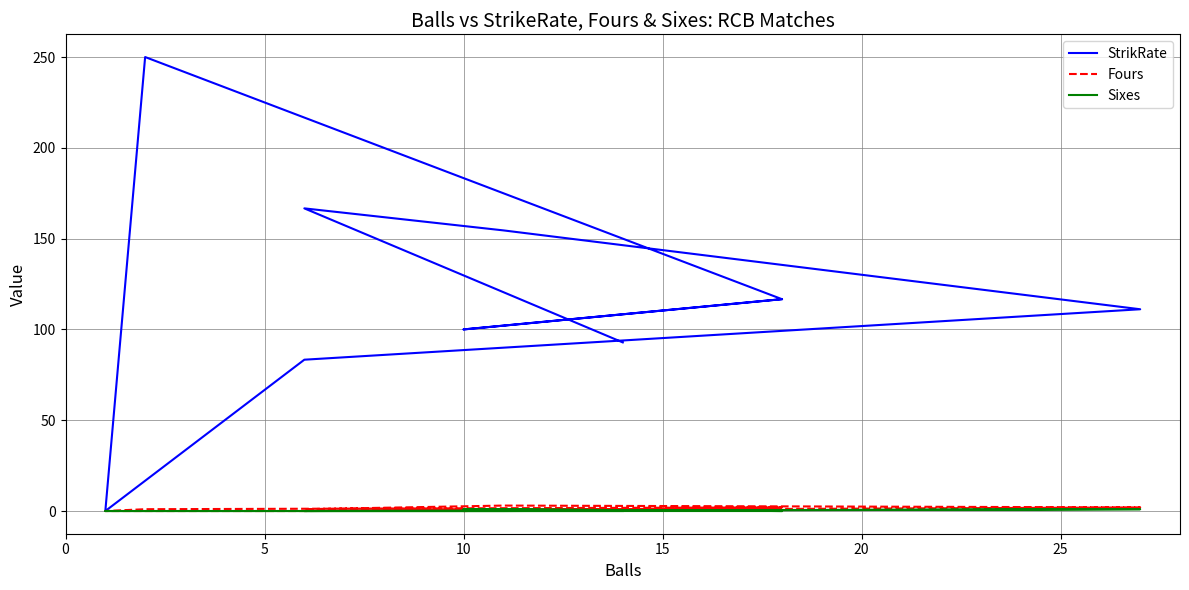

Which series has the largest range (max minus min)?

StrikRate